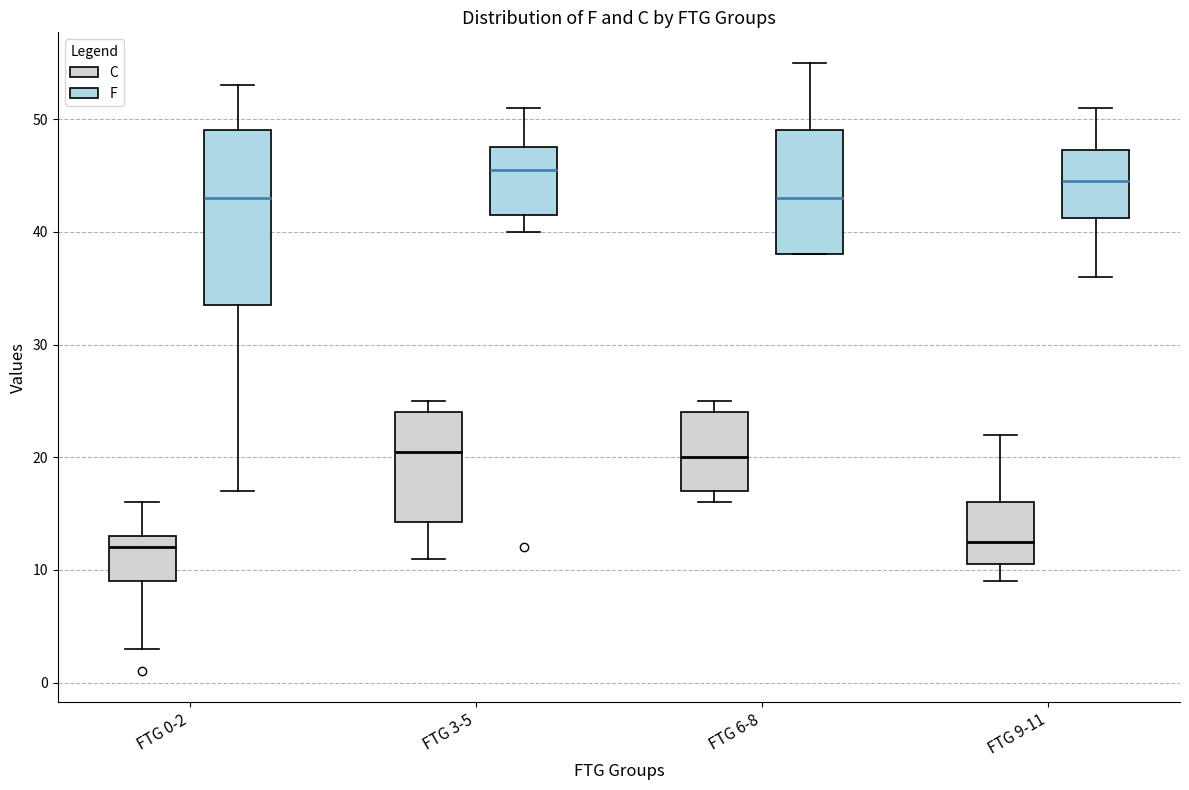

Which box's median line is the highest?

FTG 3-5 (F)